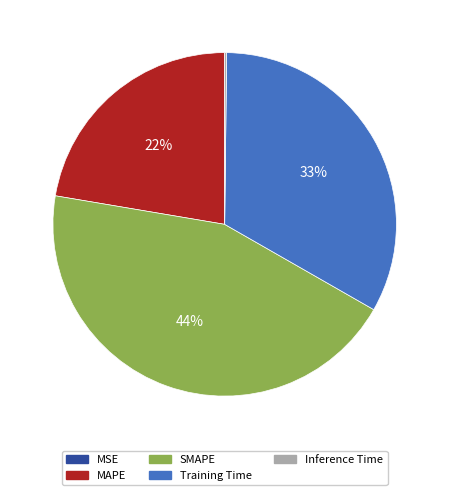

To the nearest percent, what portion does Training Time represent?

33%